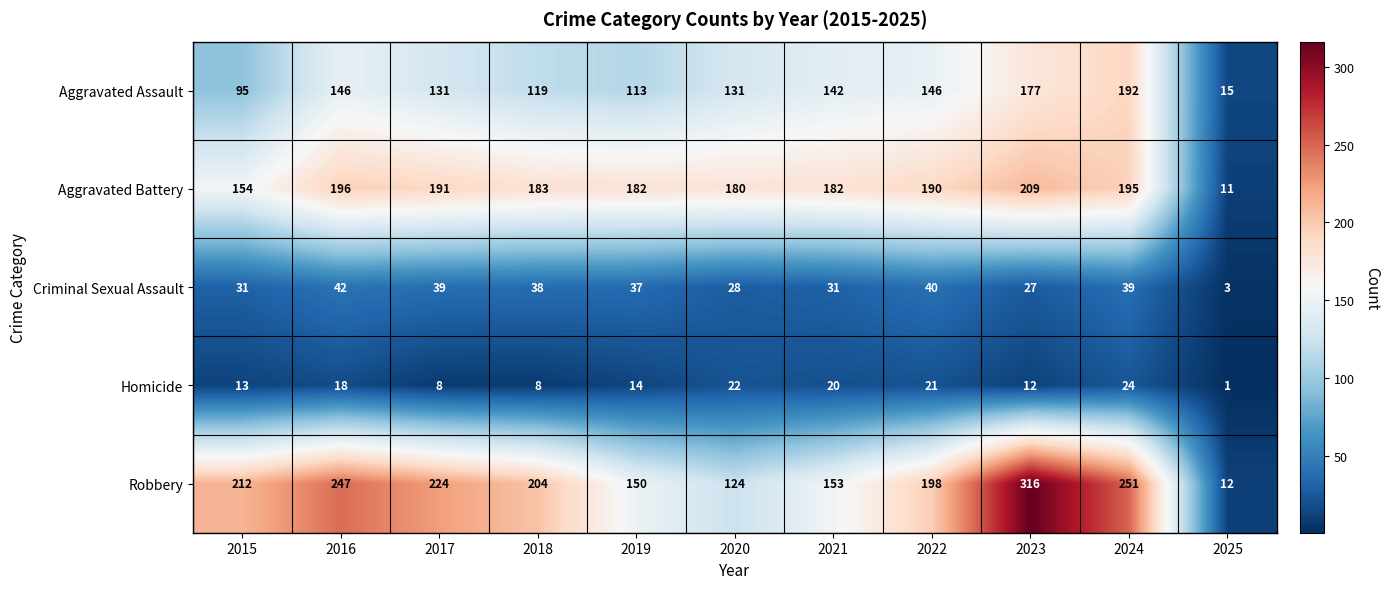

True or false: Criminal Sexual Assault has a value of 68 at 2024.

False